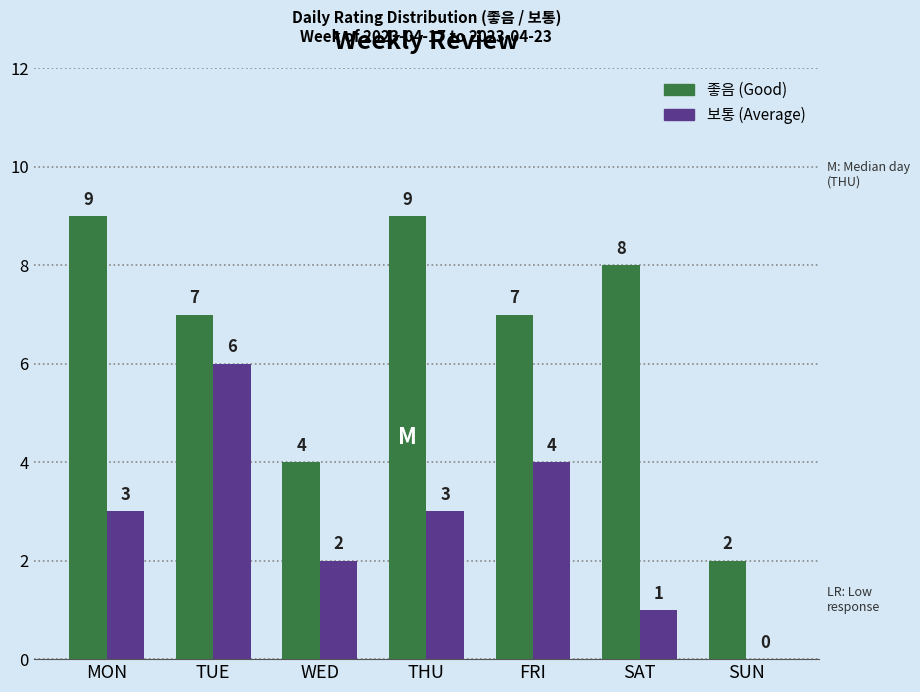

At which category is the sum across all series the highest?

TUE